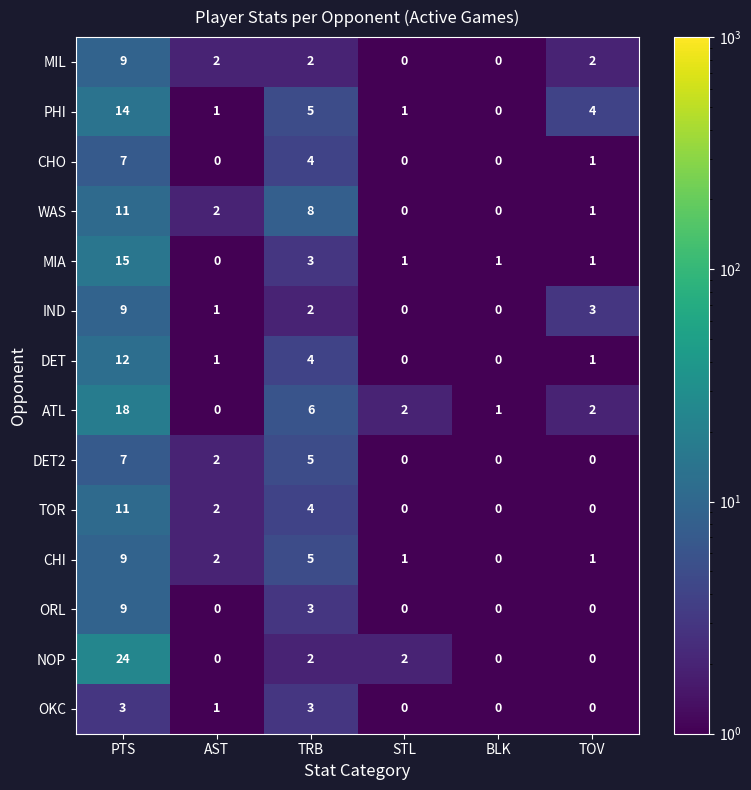

True or false: WAS has a value of 0 at STL.

True